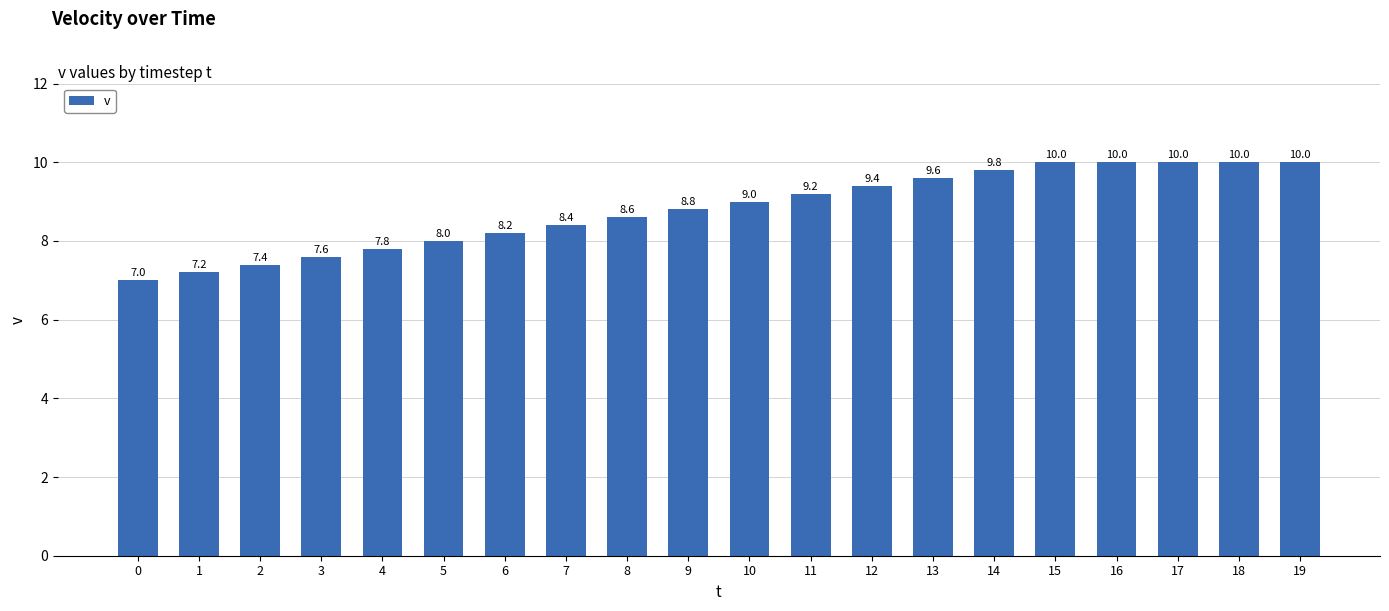

What is the difference between the maximum and second lowest values?

2.8